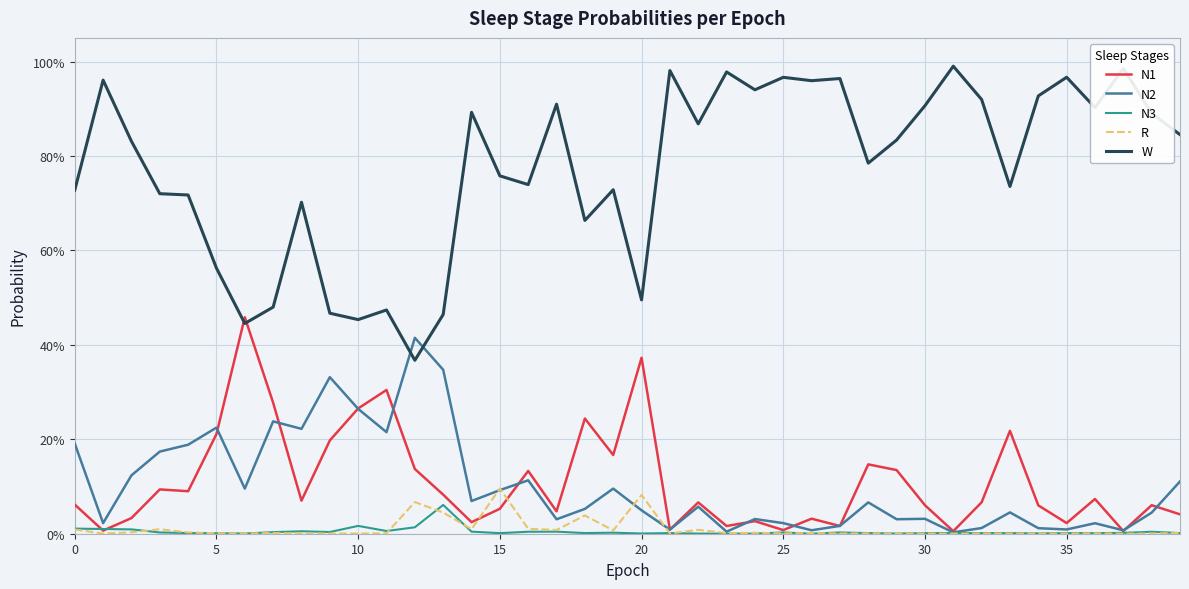

What are all the series names shown in the legend?

N1, N2, N3, R, W